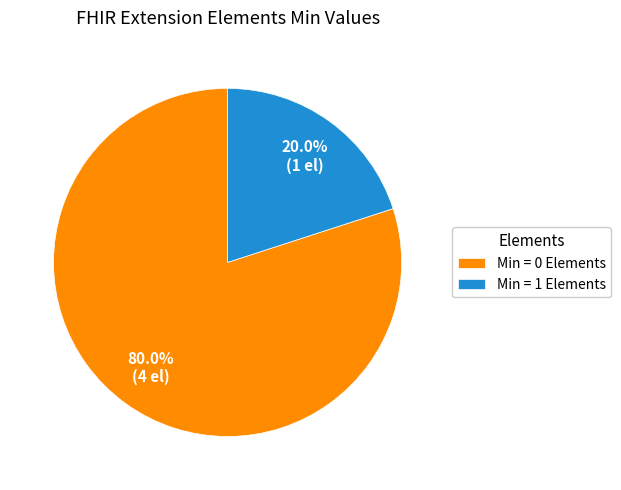

Which category has the smallest portion of the pie?

Min = 1 Elements